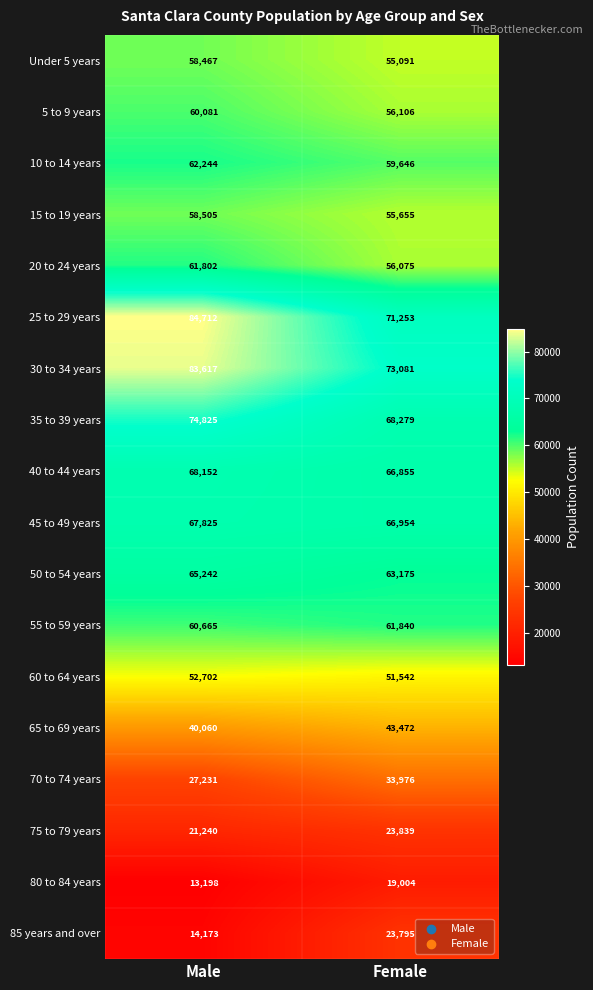

The 20 to 24 years series shows 61802 at Male. True or false?

True